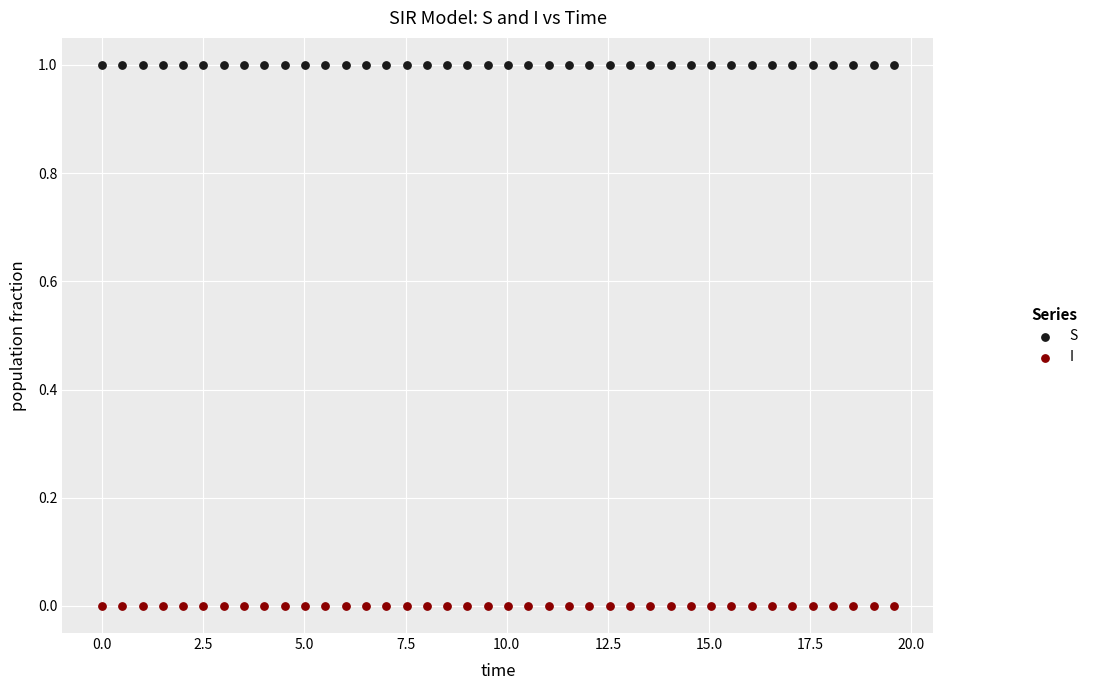

What are all the series names shown in the legend?

S, I